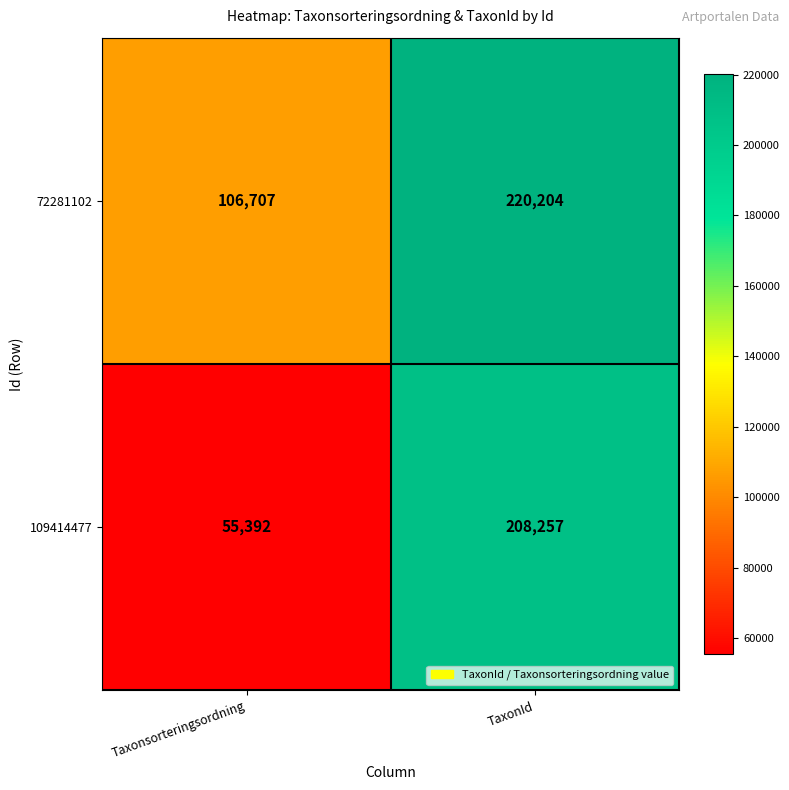

At which category is the sum across all series the highest?

TaxonId